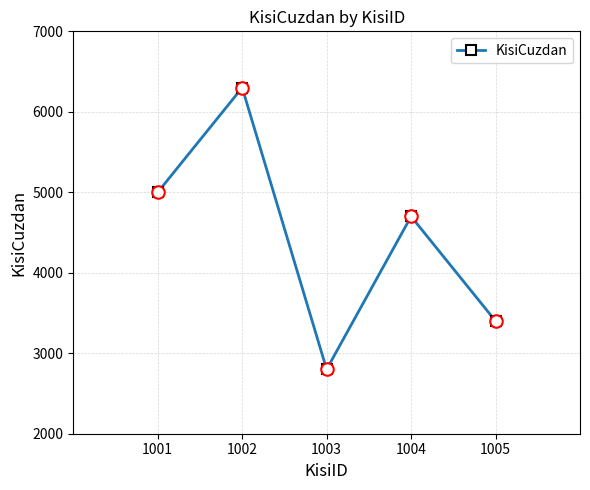

What is the ratio of the value at 1003 to the value at 1001?

0.6